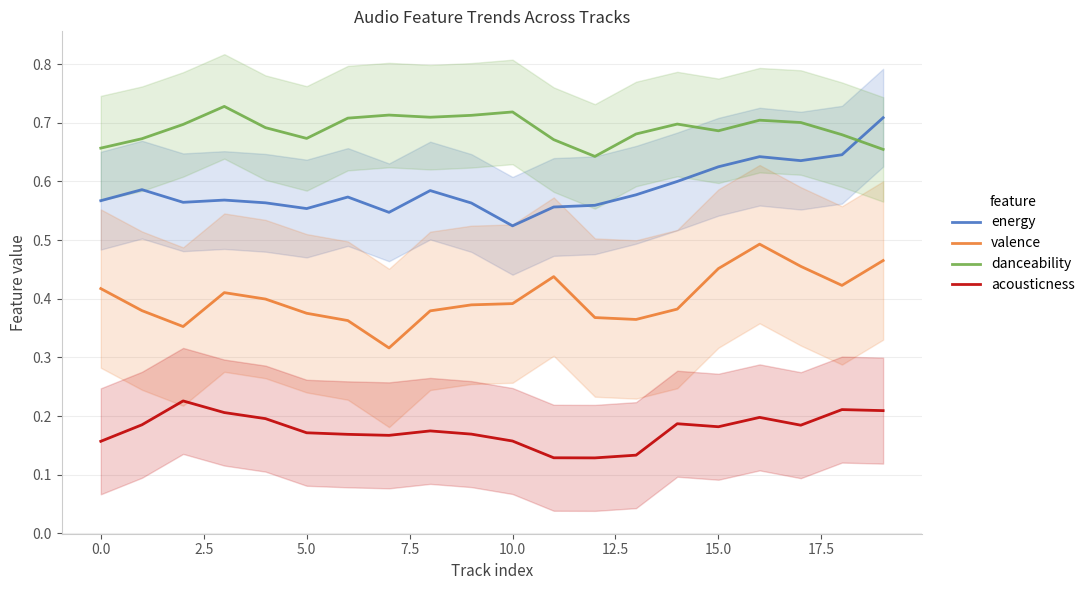

At which label is energy closest to 0?

10.0